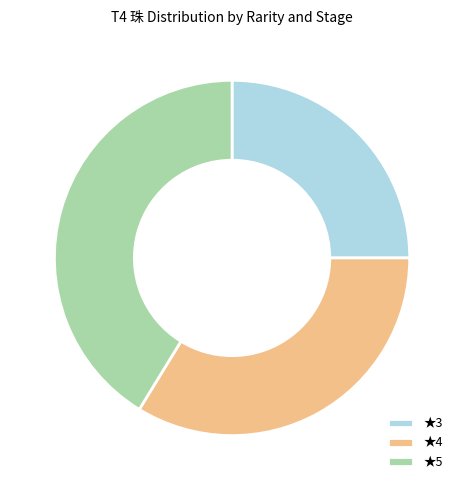

Which category has the smallest portion of the pie?

★3